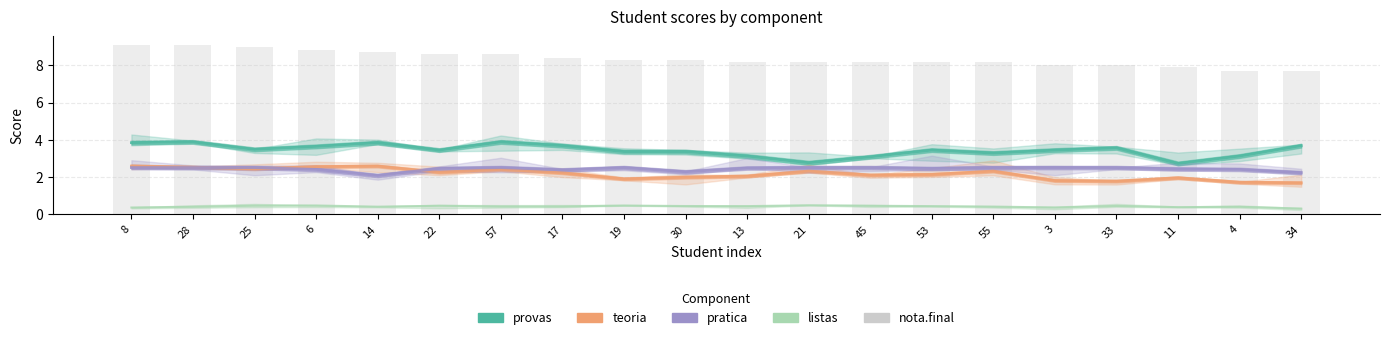

What is the maximum value for listas?

0.5